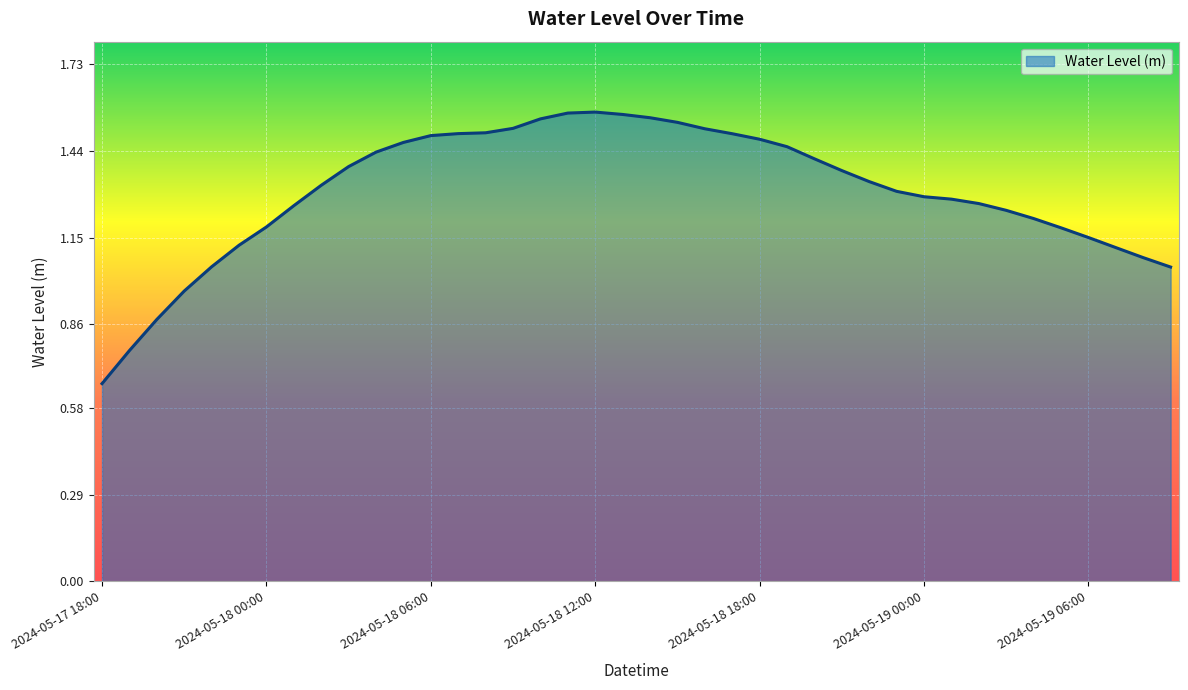

How many lines are shown in the chart?

1